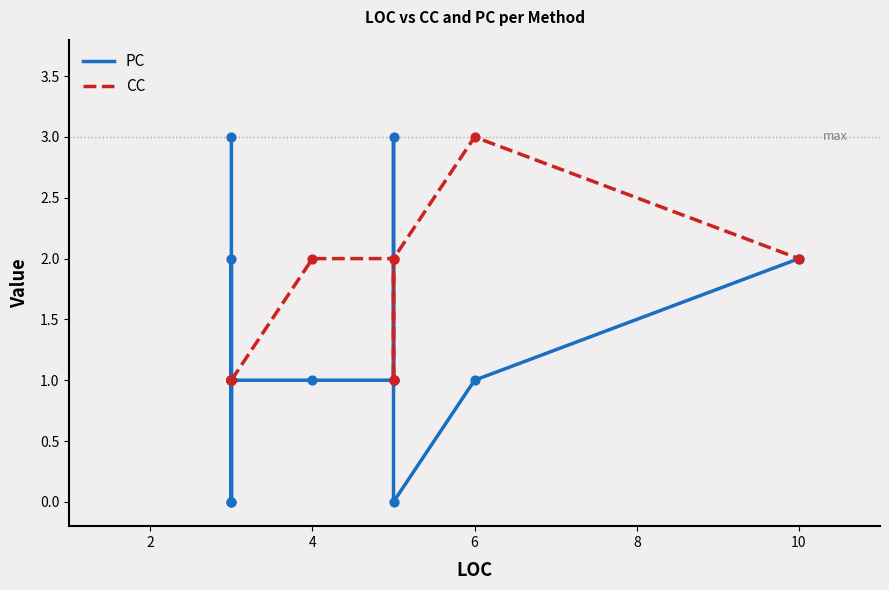

Which series contains the lowest Y value?

PC